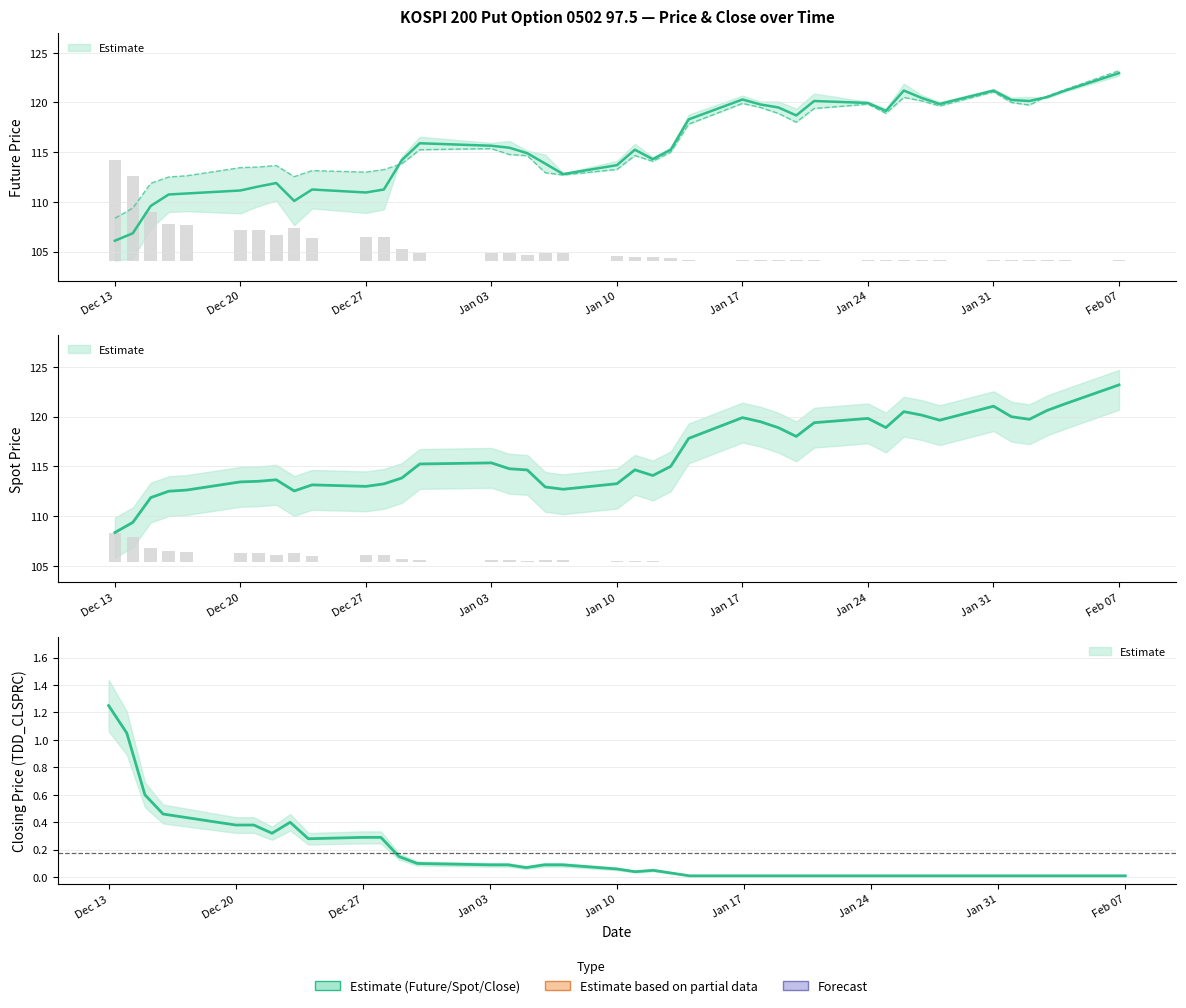

The value of SPOT_PRICE at 2004-12-30 is 115.2. True or false?

True